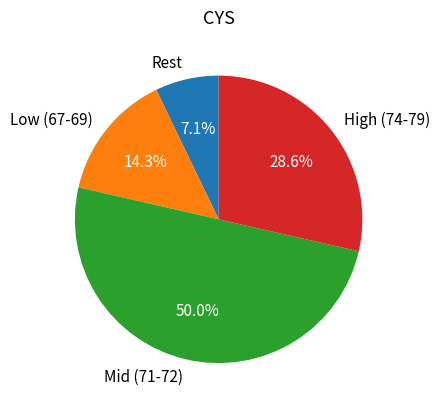

Does Rest represent more than half of the total?

No